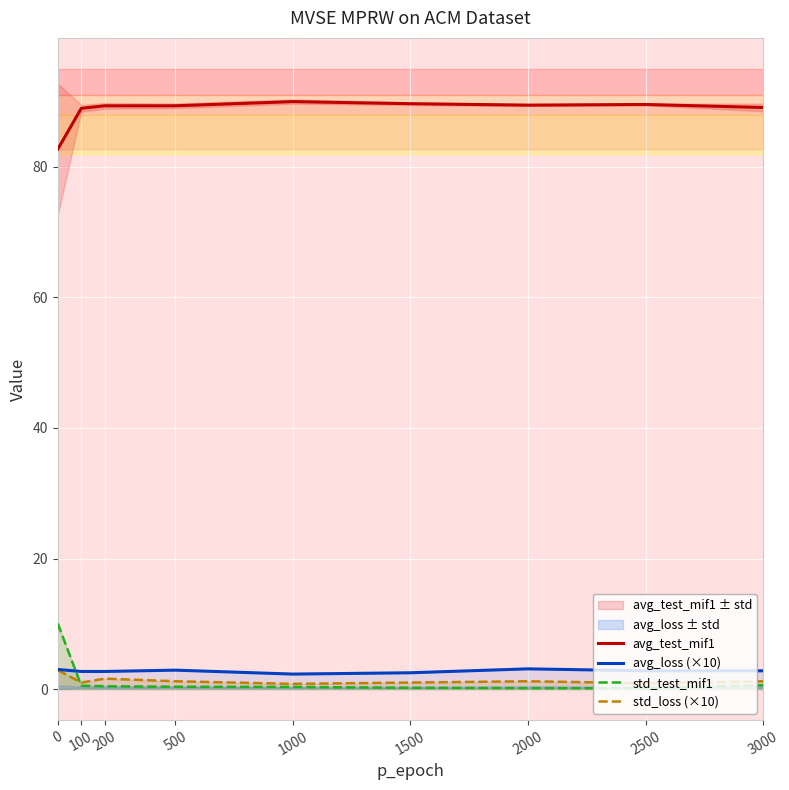

At which category does the chart reach its minimum across all series?

2500